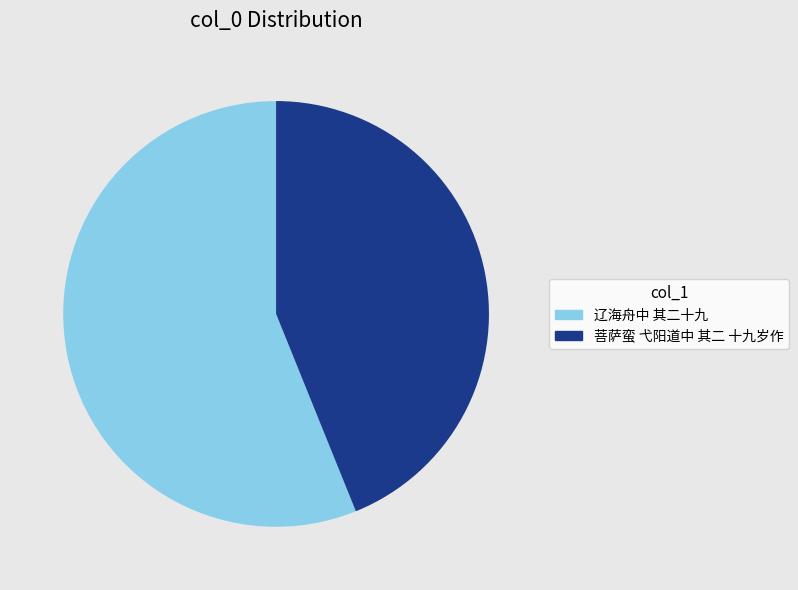

Which has a higher value, 辽海舟中 其二十九 or 菩萨蛮 弋阳道中 其二 十九岁作?

辽海舟中 其二十九